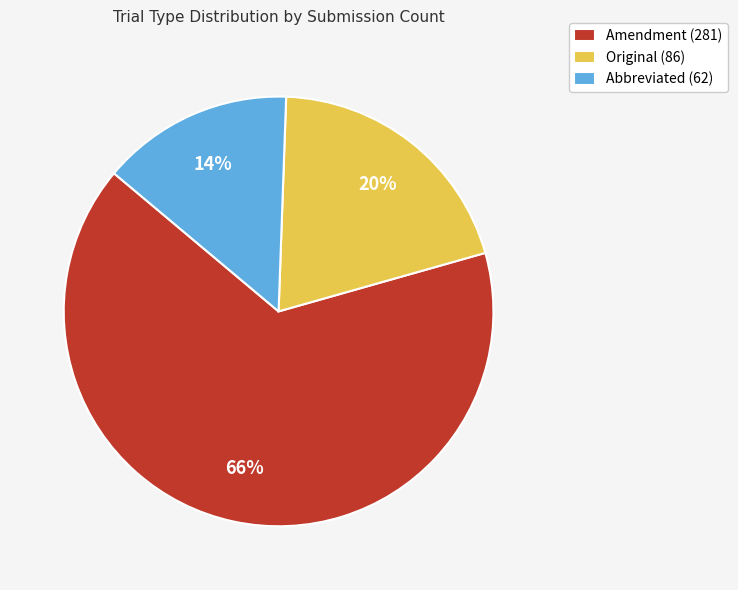

To the nearest percent, what is the difference between the Original and Abbreviated slice percentages?

6%